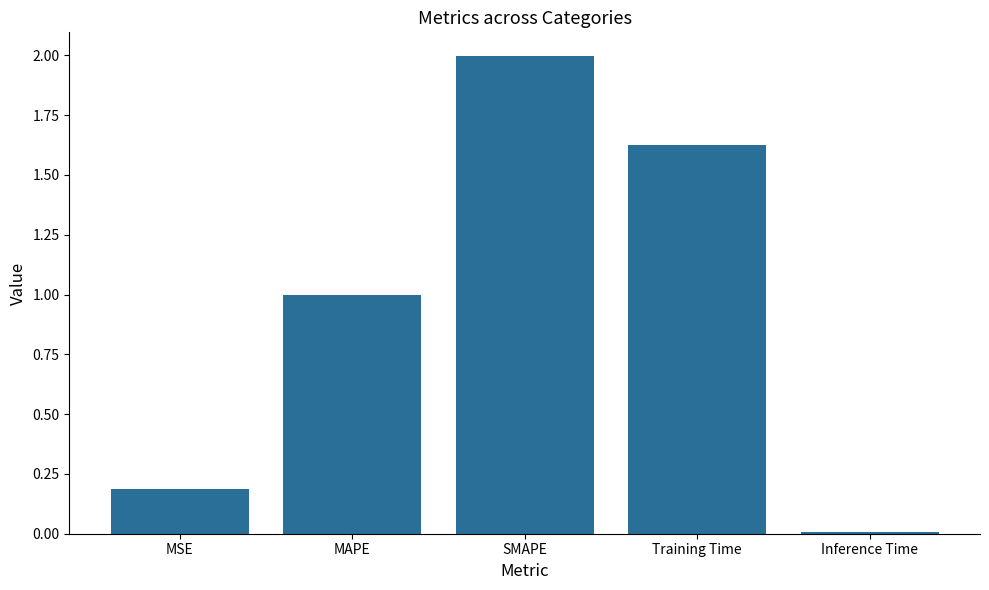

Which has a higher value, MAPE or SMAPE?

SMAPE